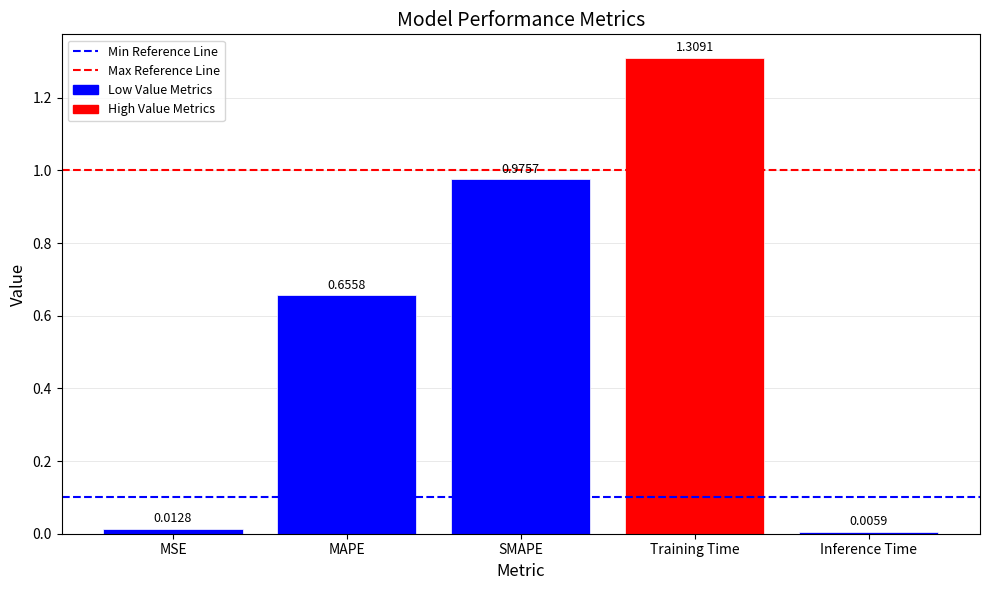

Which category has the lowest value across all series?

Inference Time